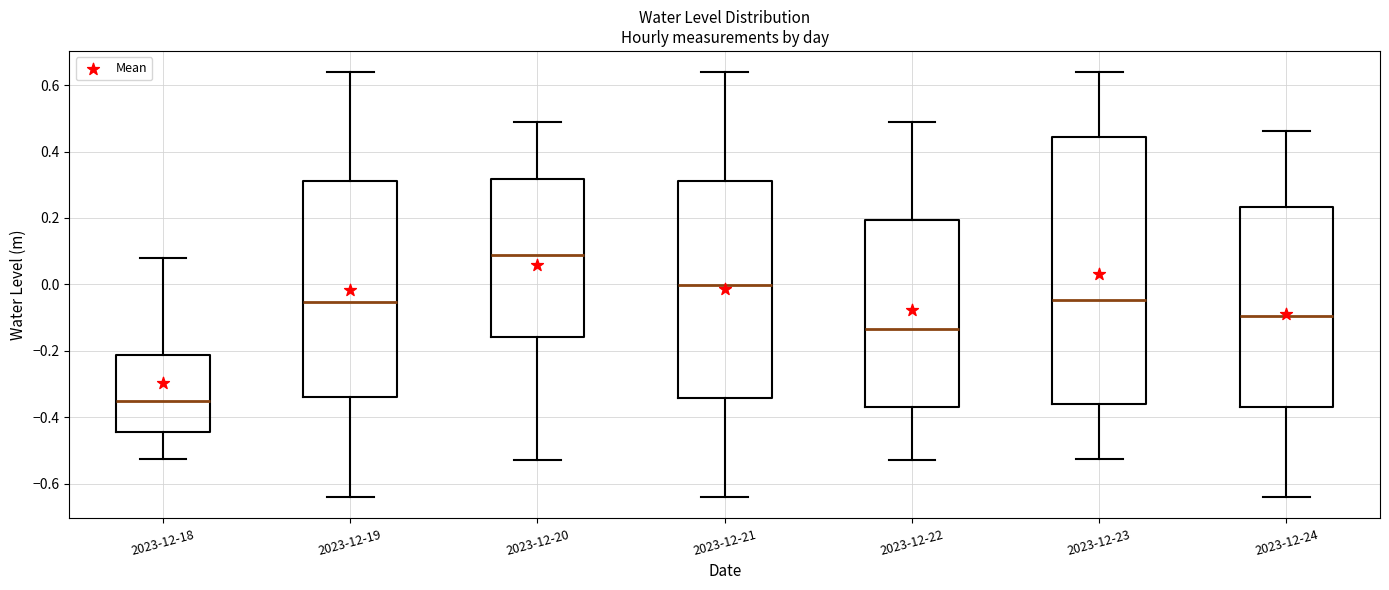

Reading left to right, transcribe this box plot: for each box, give where its median line is, the range the box spans, and where its two whiskers end, as read against the y-axis. The values are not printed on the chart, so give them approximately, as read against the axis.

2023-12-18: median -0.36, box -0.44 to -0.22, whiskers -0.52 to 0.08
2023-12-19: median -0.06, box -0.34 to 0.32, whiskers -0.64 to 0.64
2023-12-20: median 0.08, box -0.16 to 0.32, whiskers -0.52 to 0.48
2023-12-21: median 0.00, box -0.34 to 0.32, whiskers -0.64 to 0.64
2023-12-22: median -0.14, box -0.36 to 0.20, whiskers -0.52 to 0.48
2023-12-23: median -0.04, box -0.36 to 0.44, whiskers -0.52 to 0.64
2023-12-24: median -0.10, box -0.36 to 0.24, whiskers -0.64 to 0.46